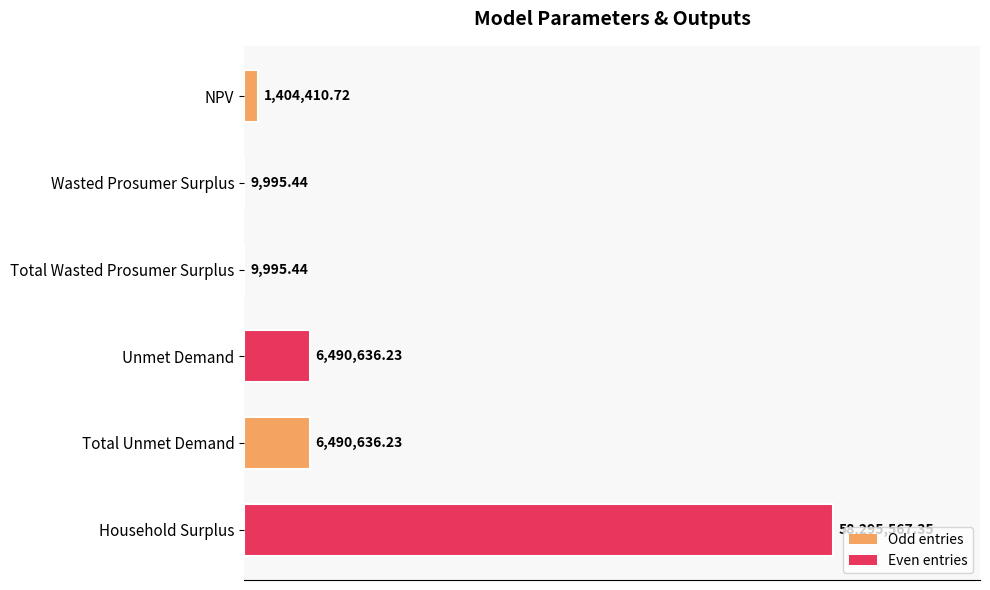

What is the smallest value displayed?

9995.4